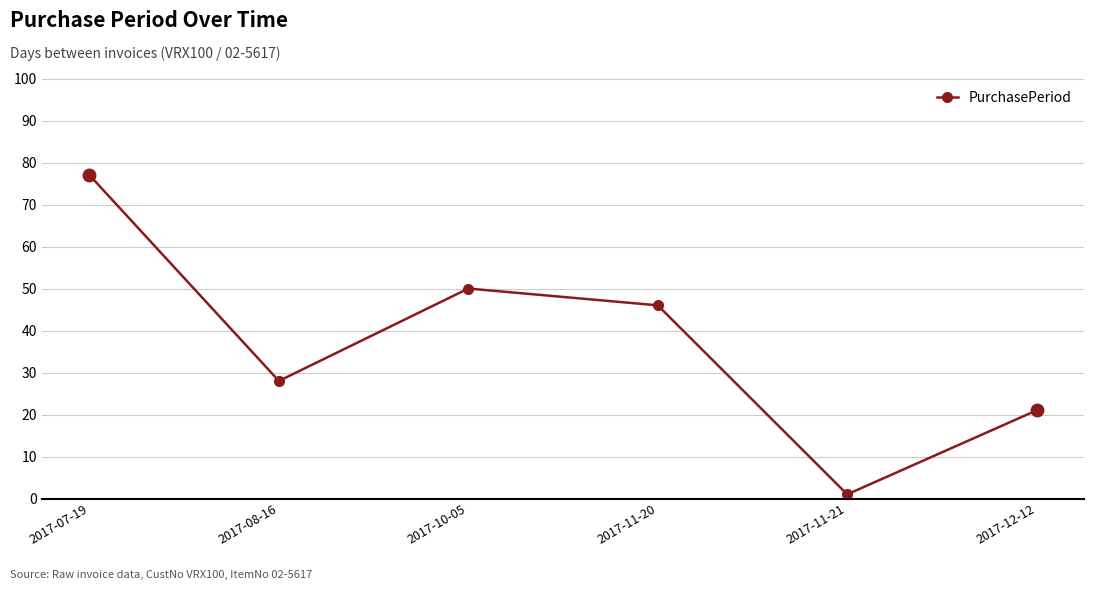

What is the sum of all values?

223